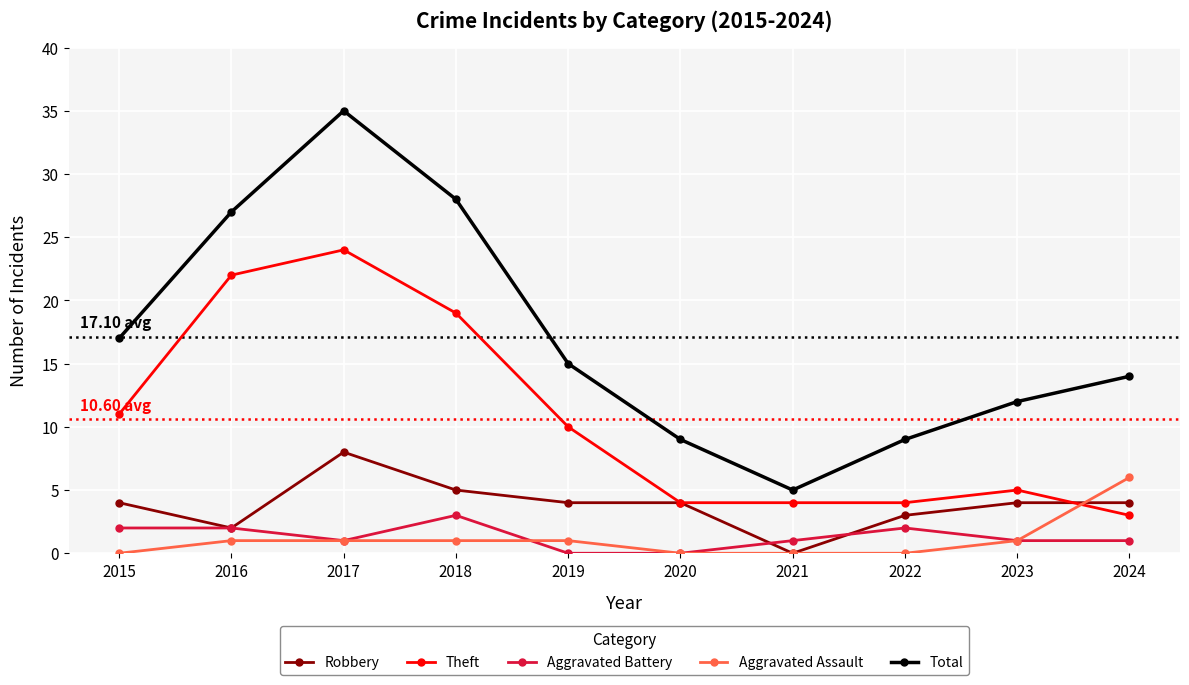

Is it true that Total equals 26 at 2015?

False